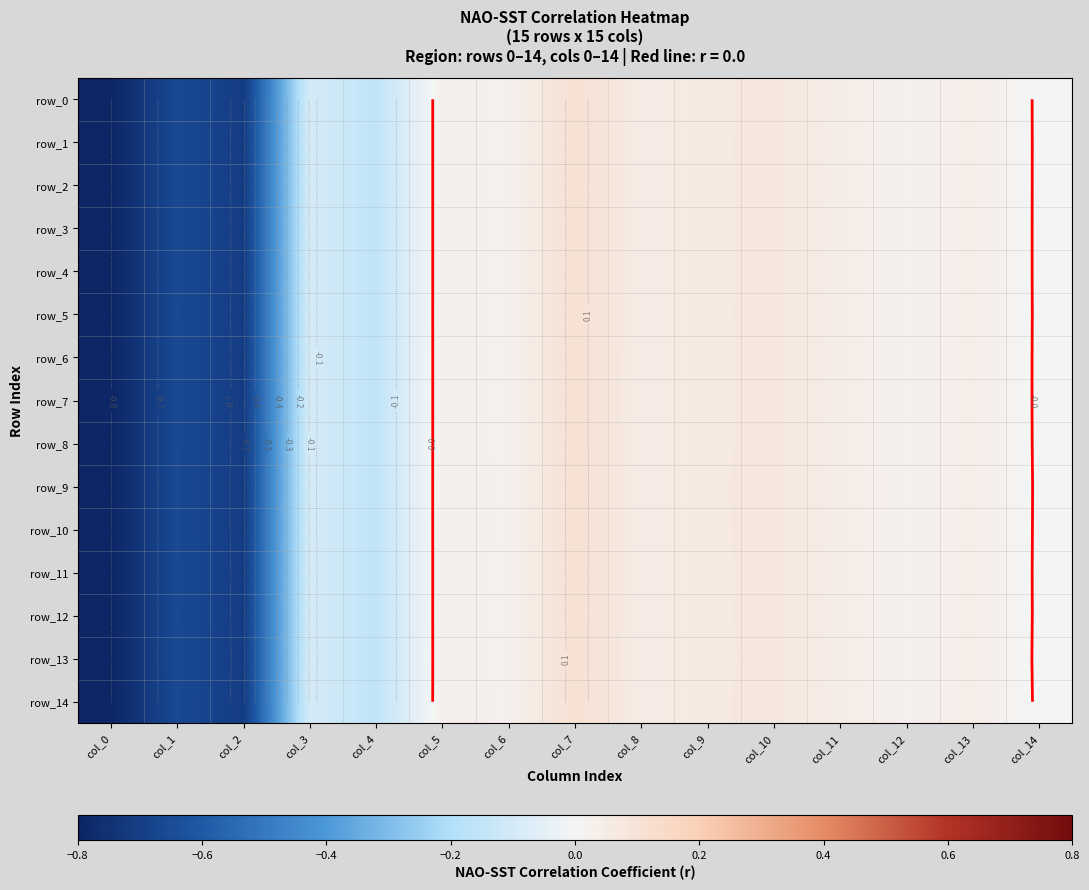

What value does the row_10 series have at col_2?

-0.7